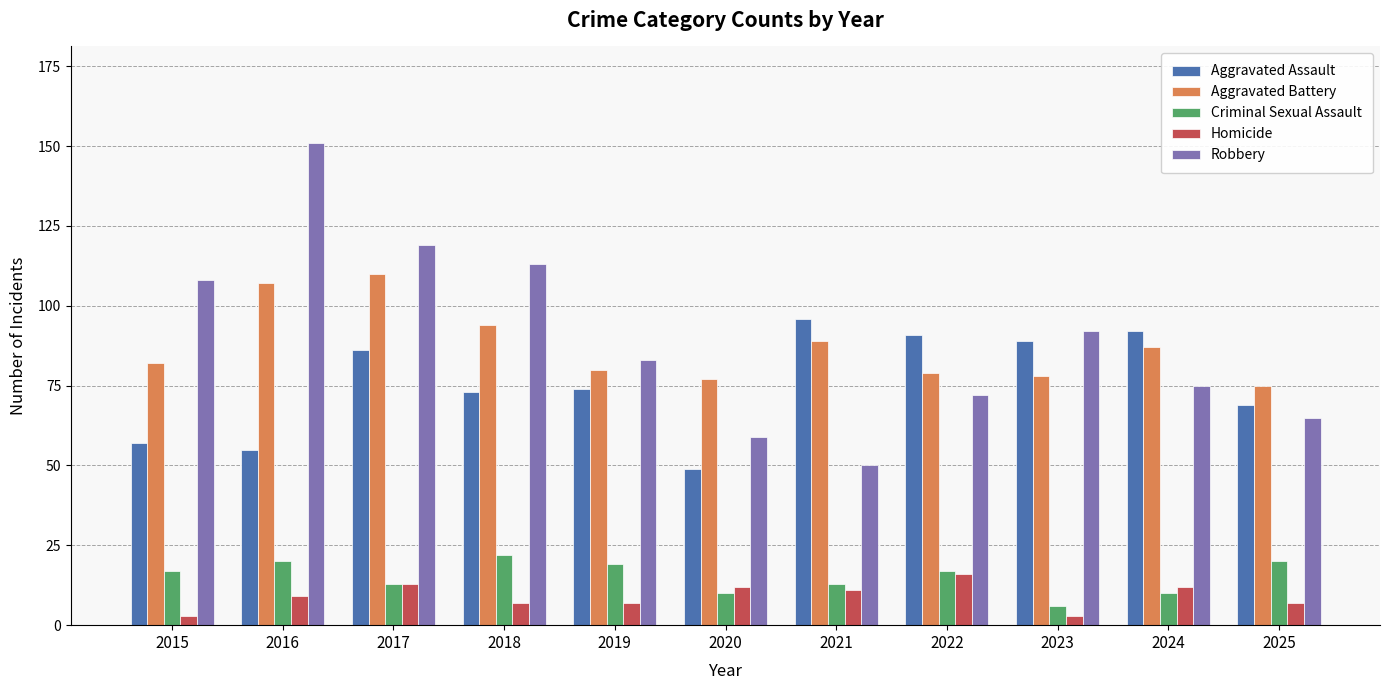

How many distinct data groups are displayed?

5